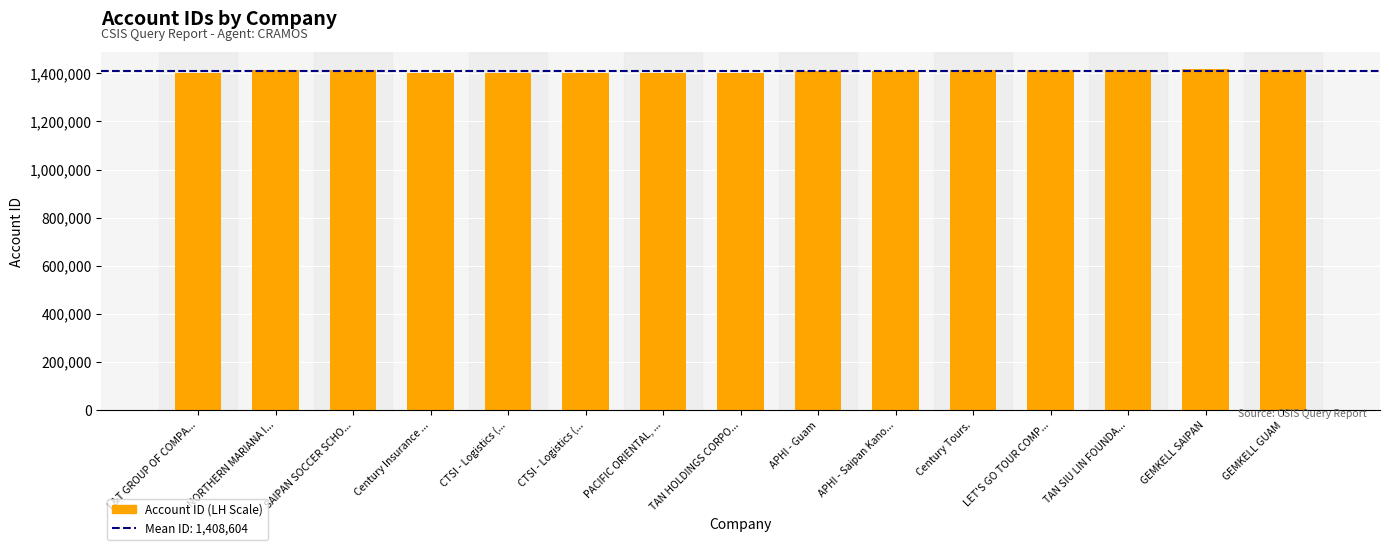

What is the maximum value shown in the chart?

1415813